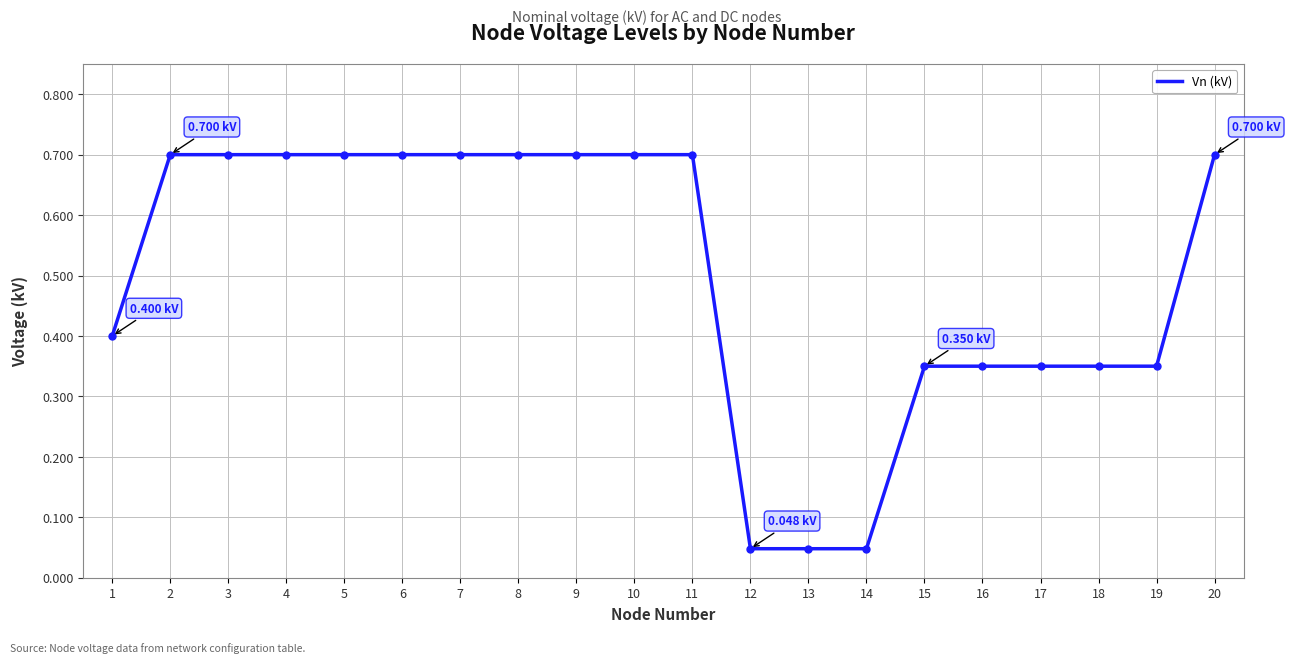

What is the difference between the maximum and minimum values?

0.7